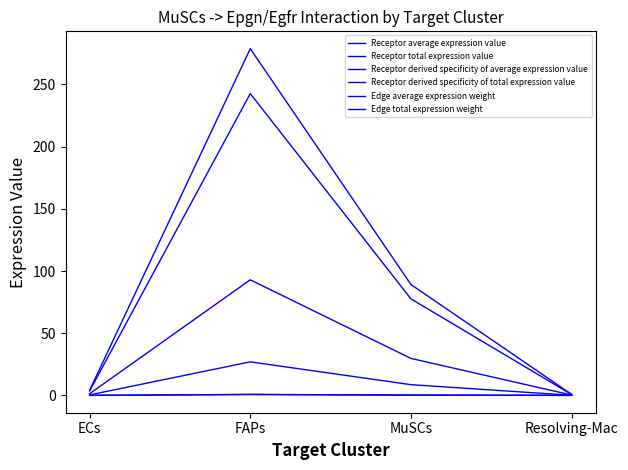

True or false: Receptor derived specificity of total expression value has a value of 0.2 at FAPs.

False